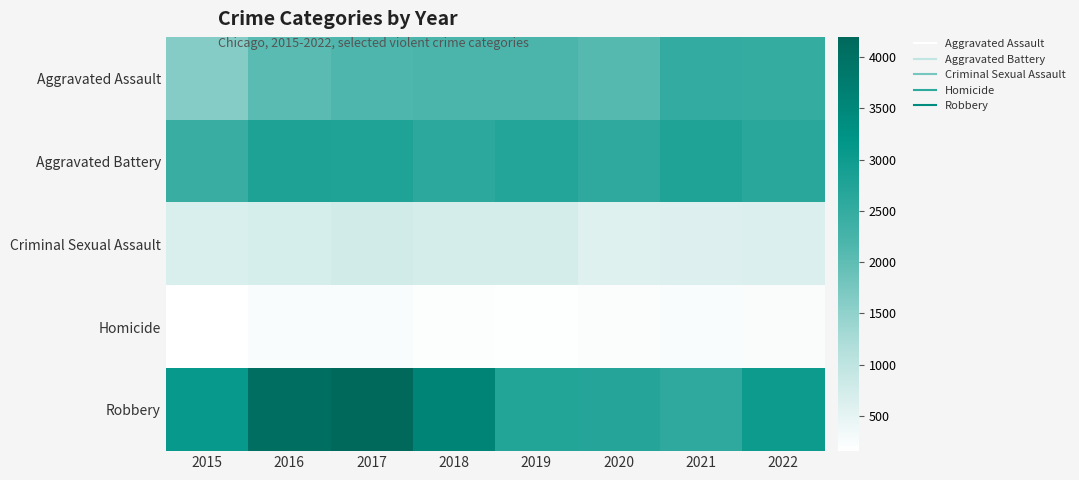

What is the total value across all series at 2015?

7948